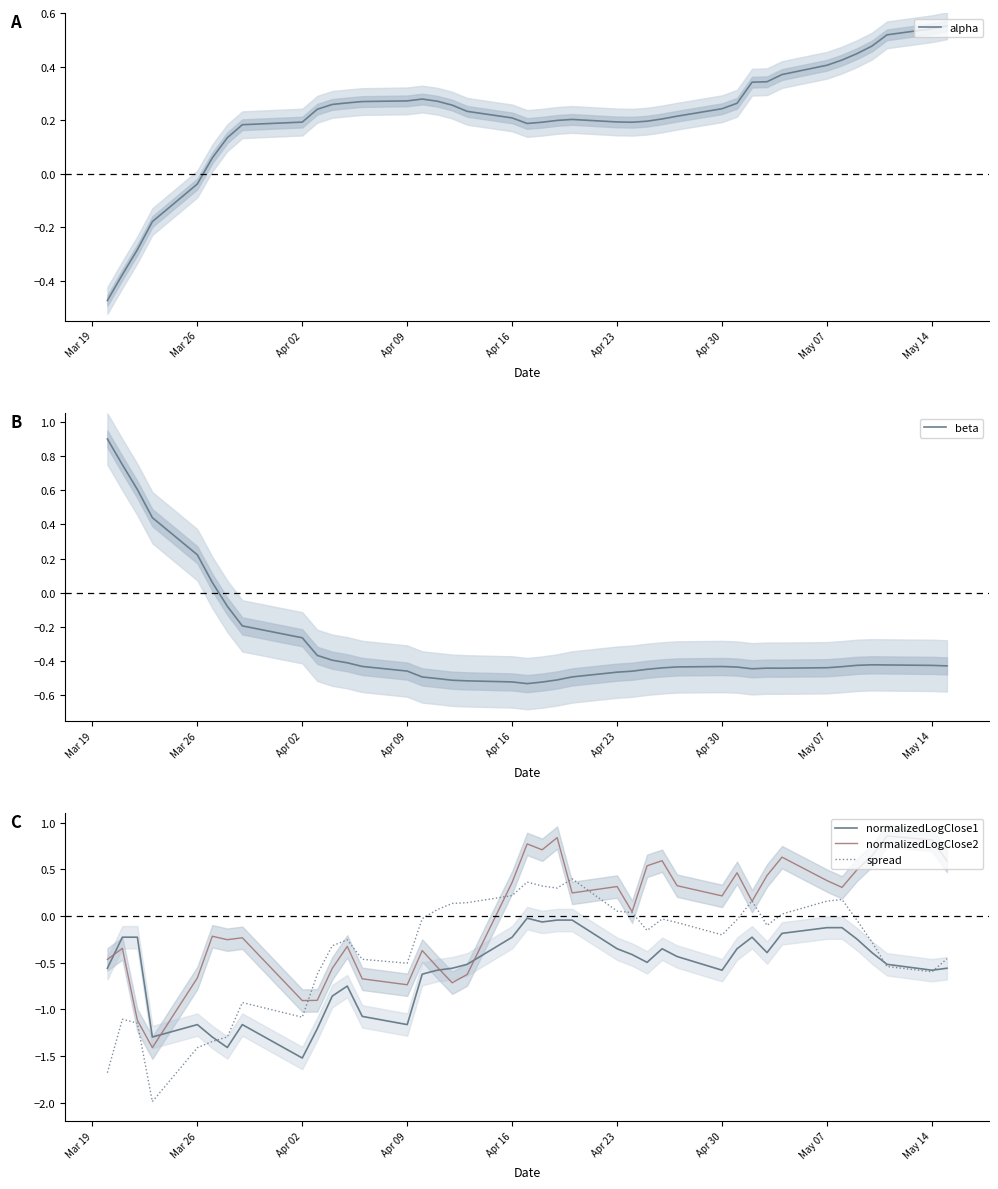

True or false: spread has a value of -2.2 at Mar 26.

False